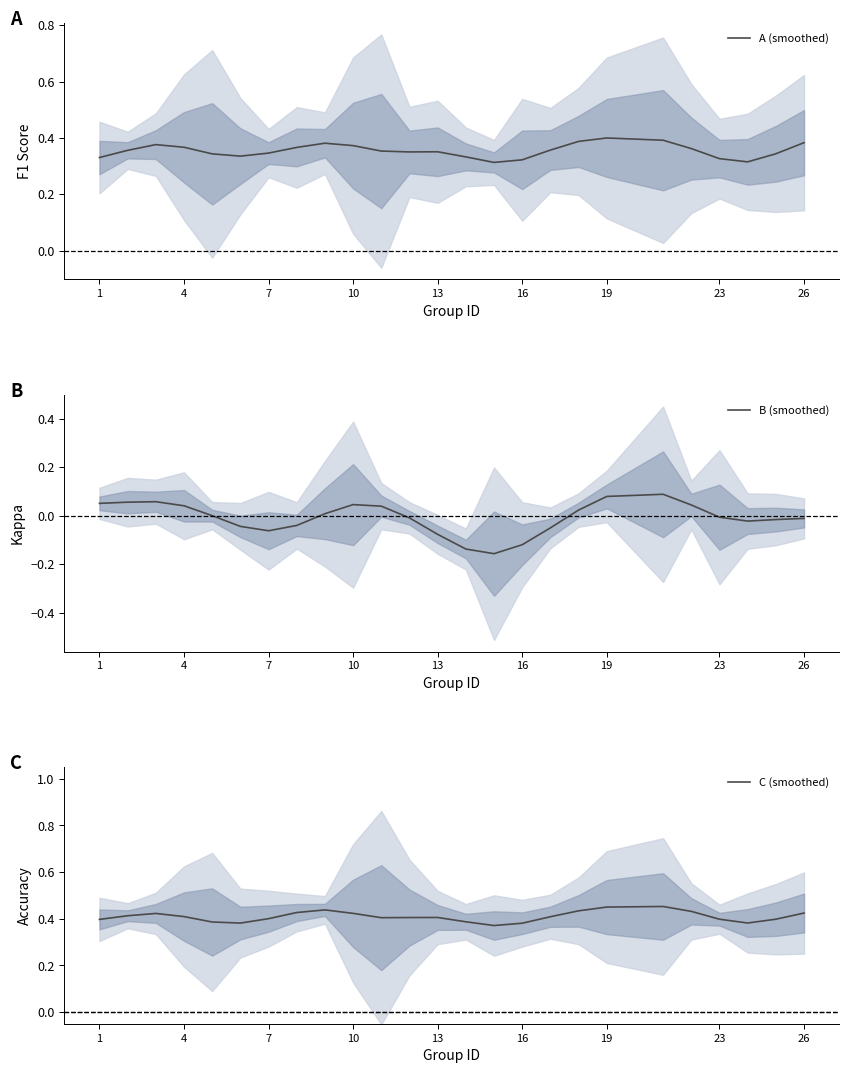

At how many categories does at least one series exceed 0?

25